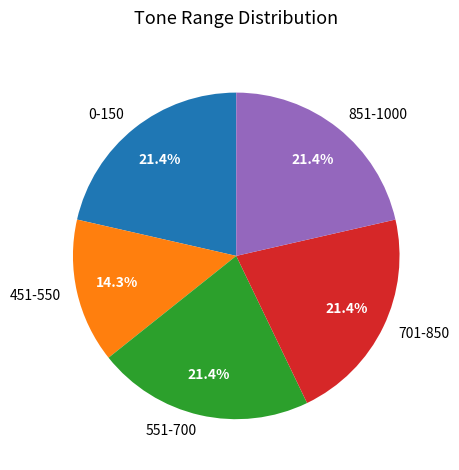

To the nearest percent, what is the average slice percentage?

20%